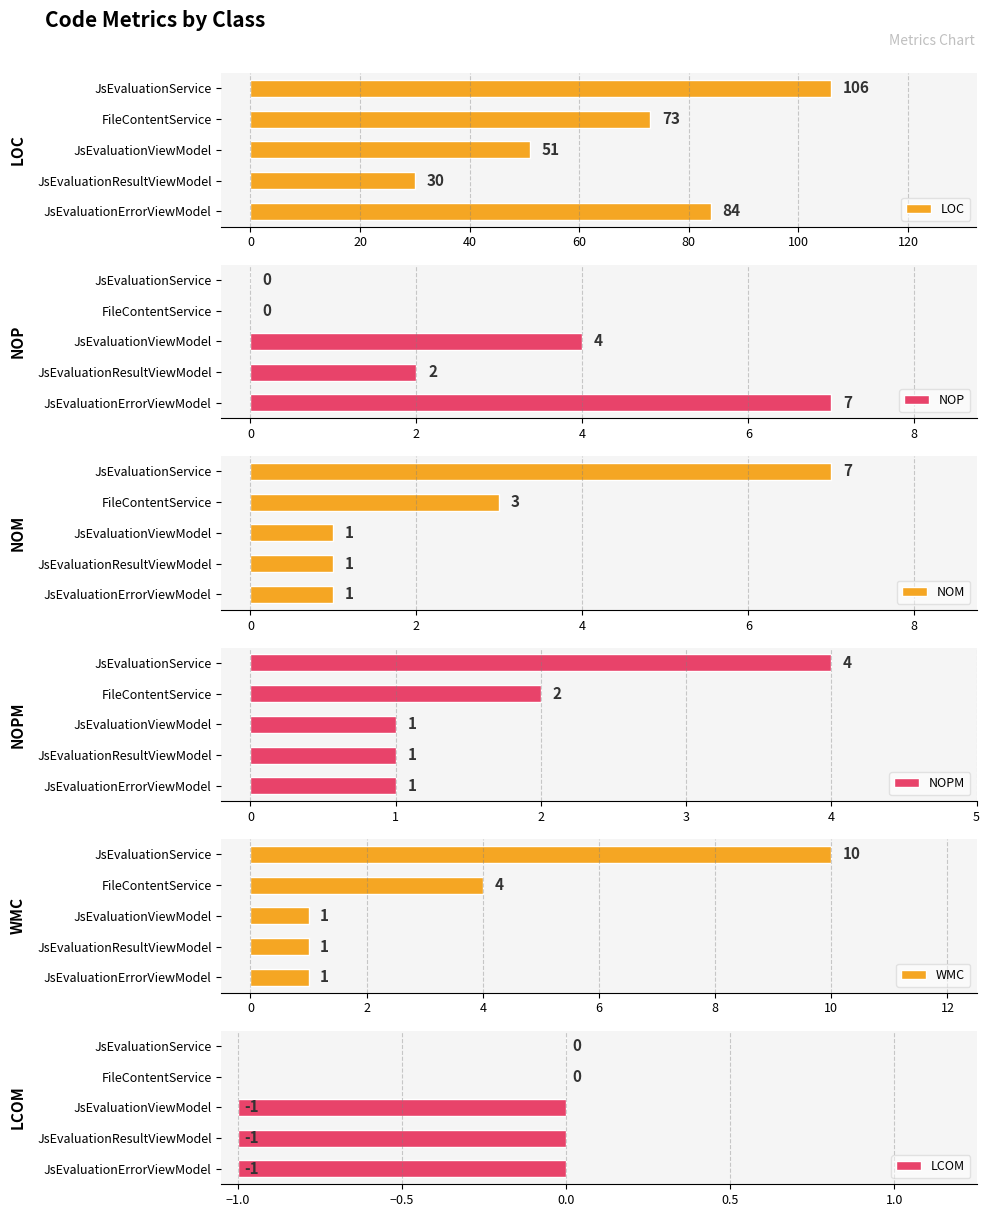

Where is WMC nearest to the value 5?

FileContentService